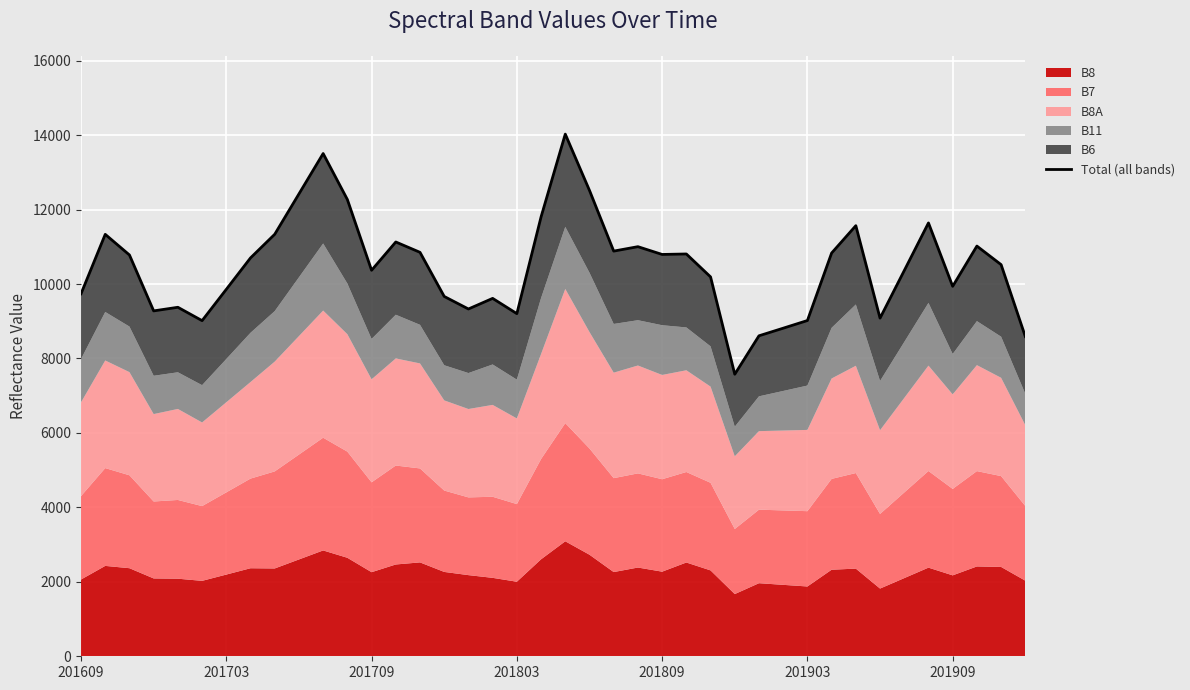

Reading right to left, list all the values displayed in this chart.

8589	10520	11019	9938	11641	10361	9083	11567	10832	9019	8813	8609	7576	10191	10807	10794	11003	10884	12514	14027	11803	9204	9614	9329	9666	10851	11129	10369	12270	13505	12420	11336	10701	9857	9016	9375	9278	10780	11334	9738